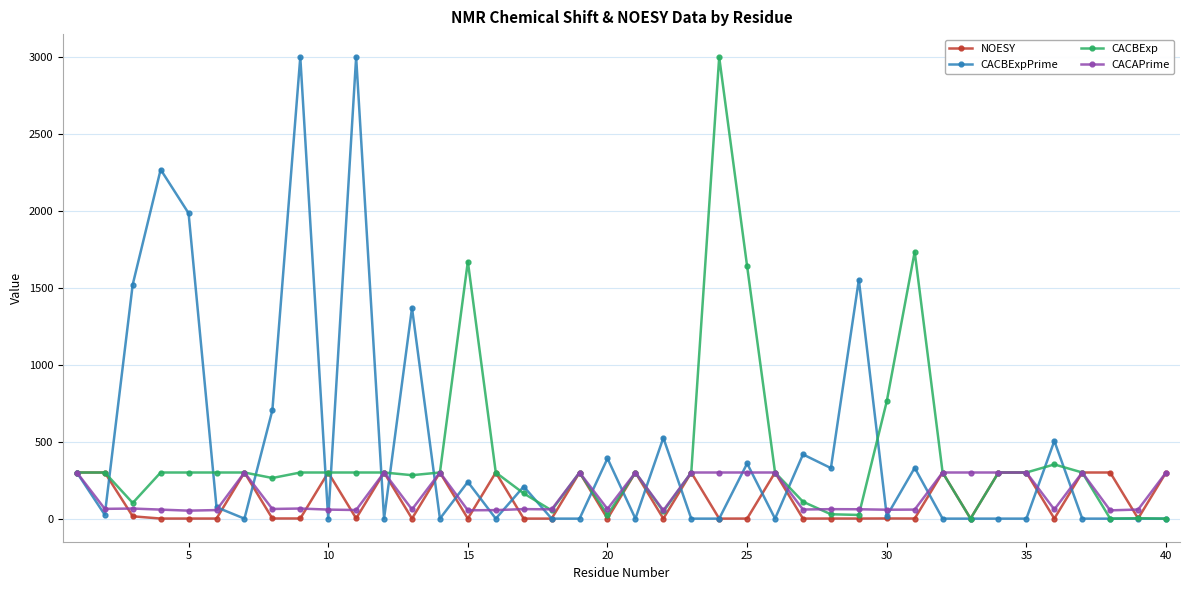

True or false: CACBExpPrime has more than 2 points higher than both neighbors.

True